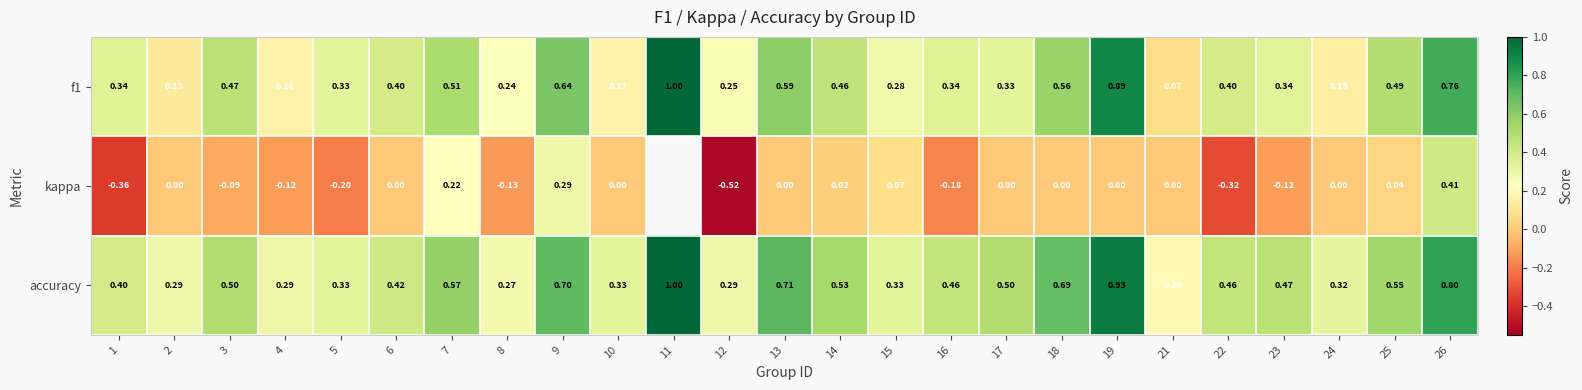

What is the difference between the maximum and minimum values in the accuracy series?

0.8